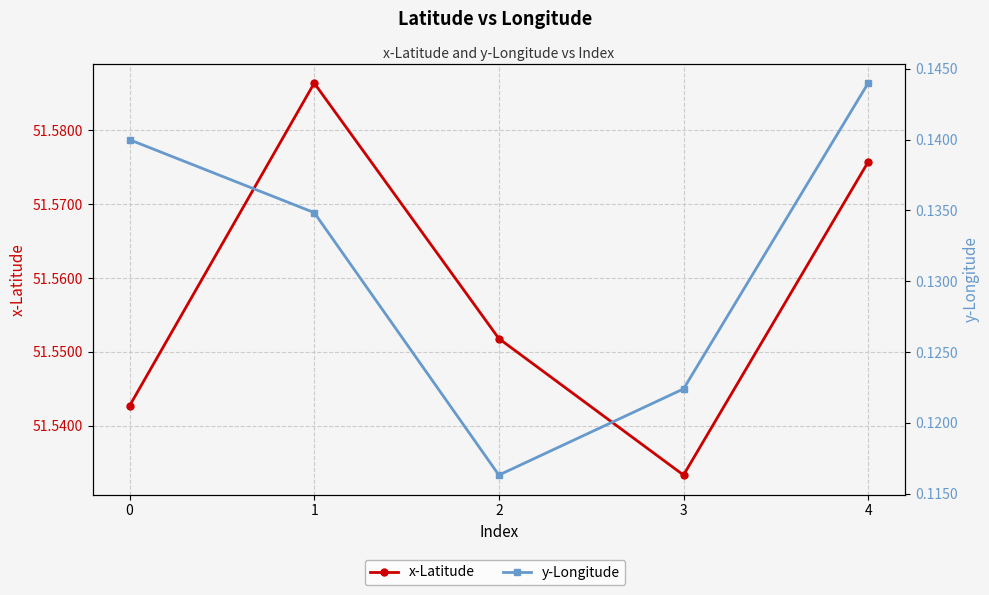

True or false: x-Latitude and y-Longitude intersect in this chart.

False